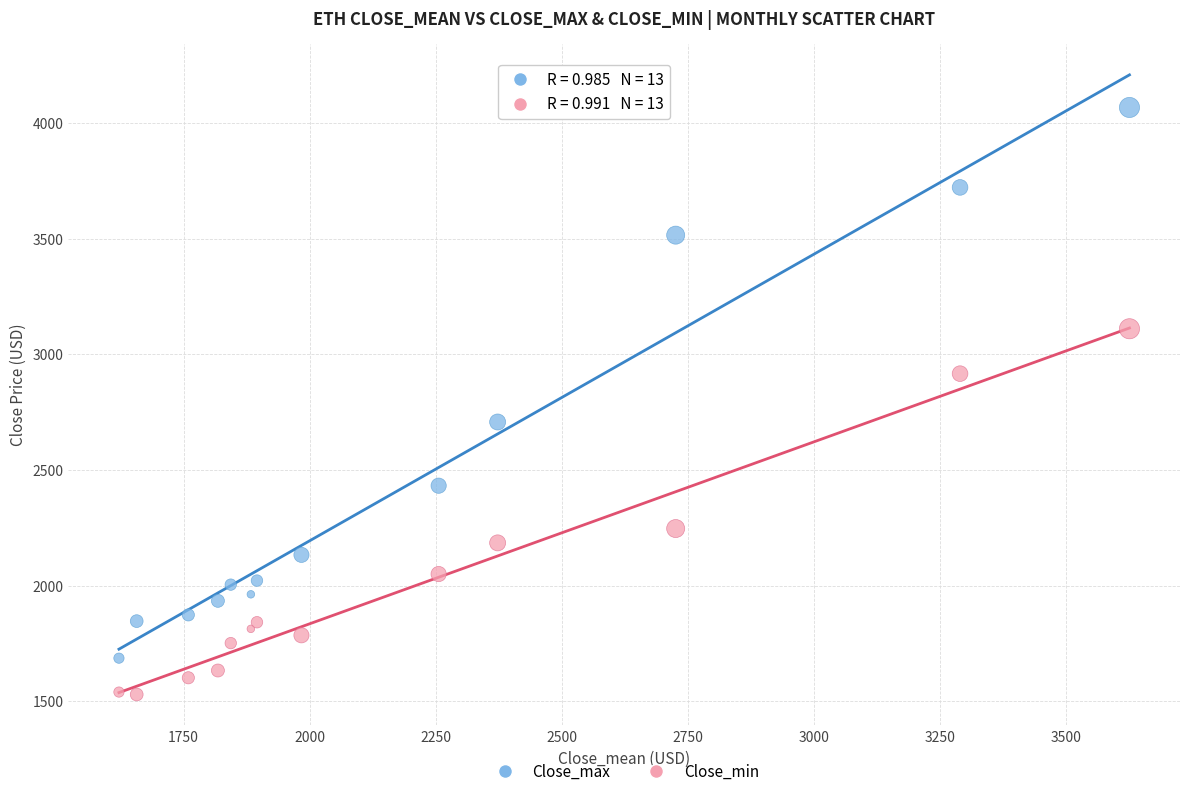

Which series contains the lowest Y value?

Close_min